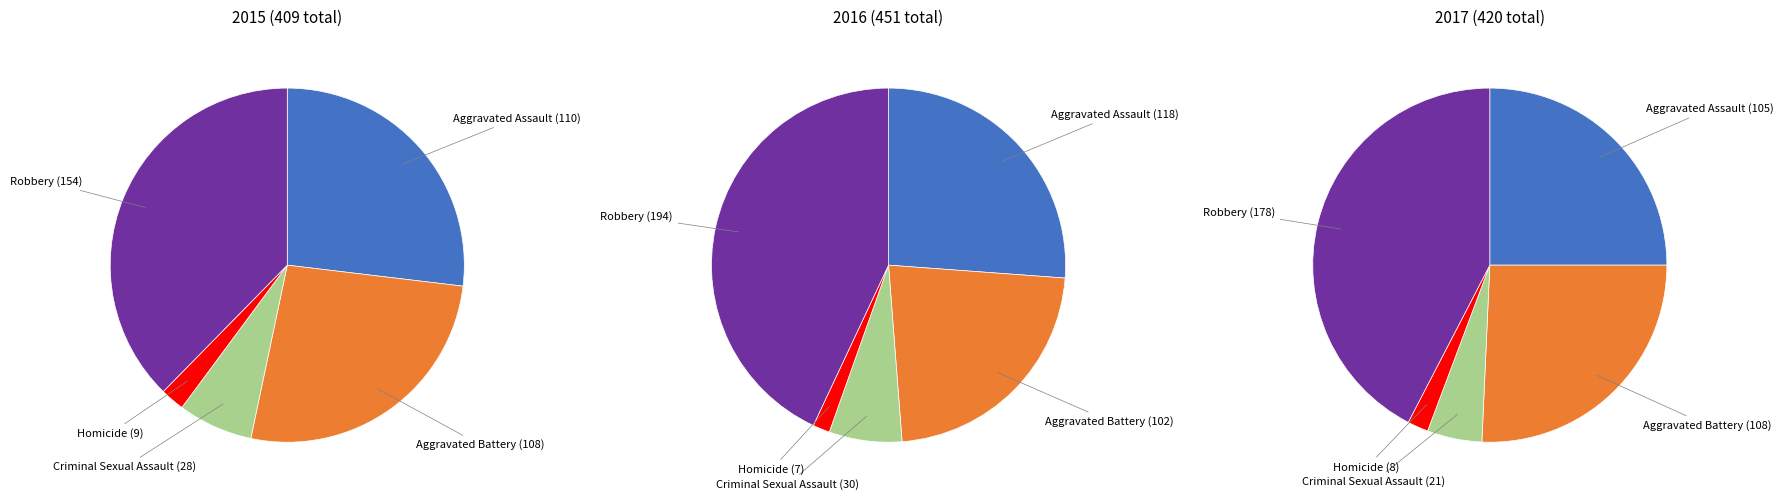

To the nearest percent, what is the average slice percentage?

20%